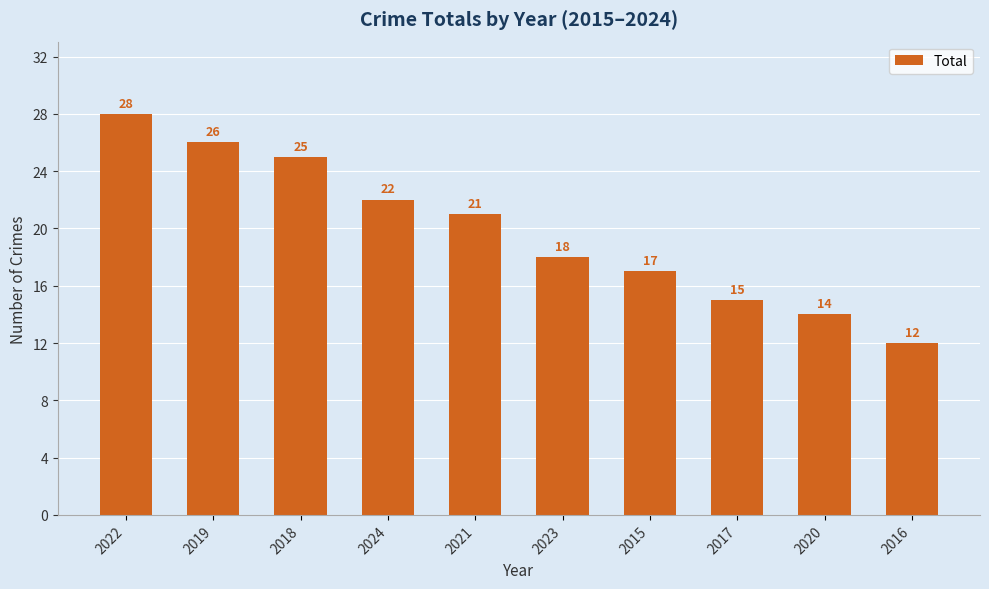

The chart shows a value of 28 at 2021. True or false?

False